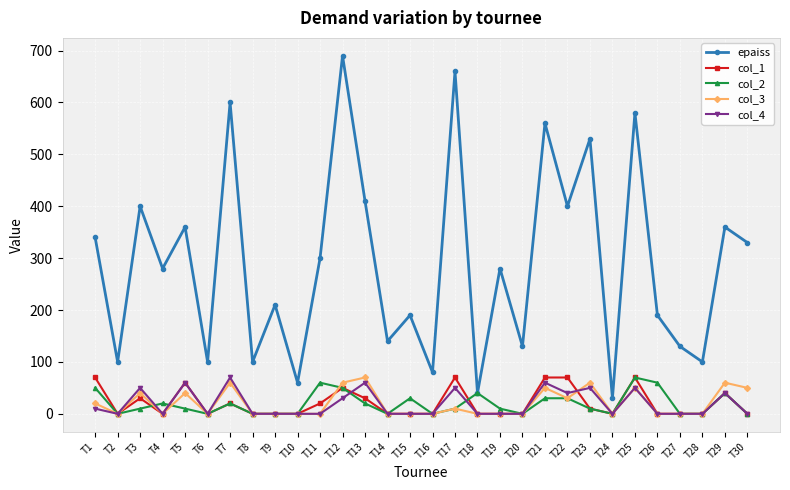

At which category does col_1 reach its first local valley?

T2